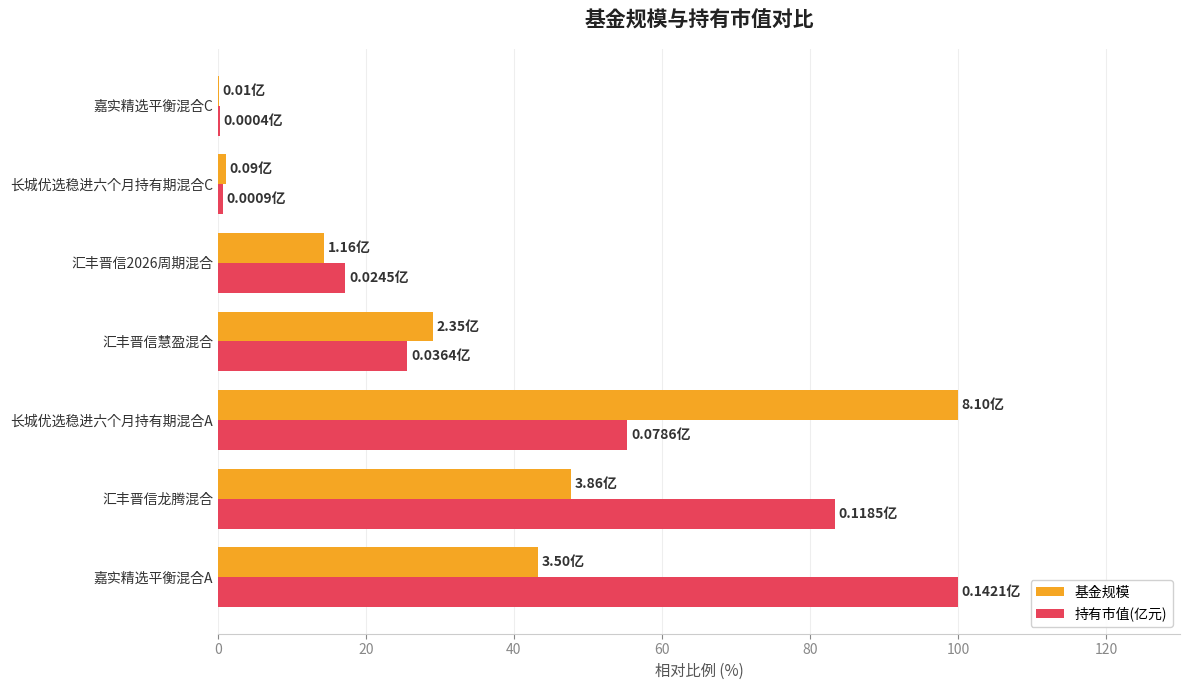

How many data points in 基金规模 are above 29?

4